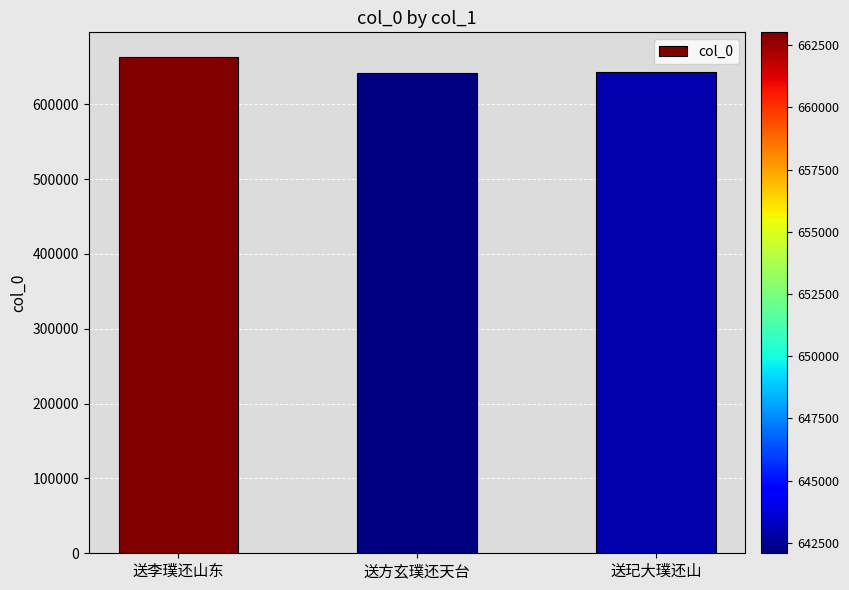

The value at 送李璞还山东 is 663015. True or false?

True